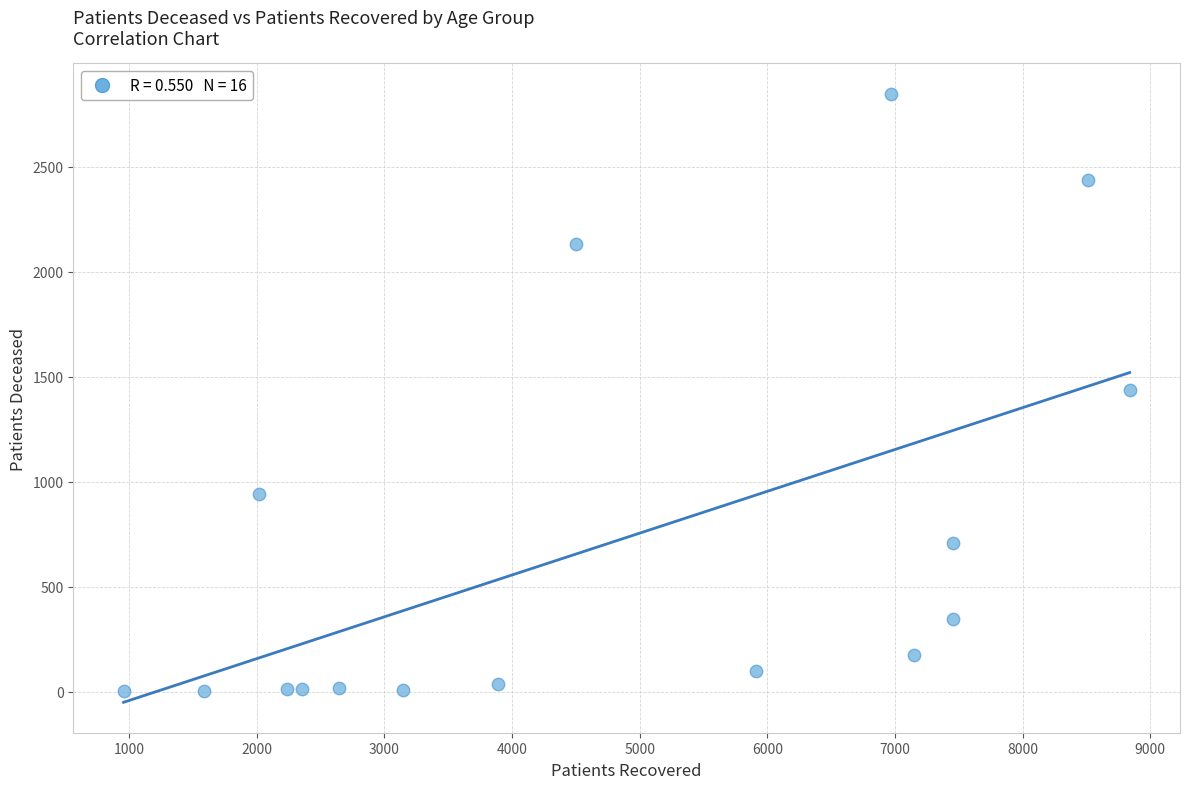

What is the range of Y values (max minus min)?

2845